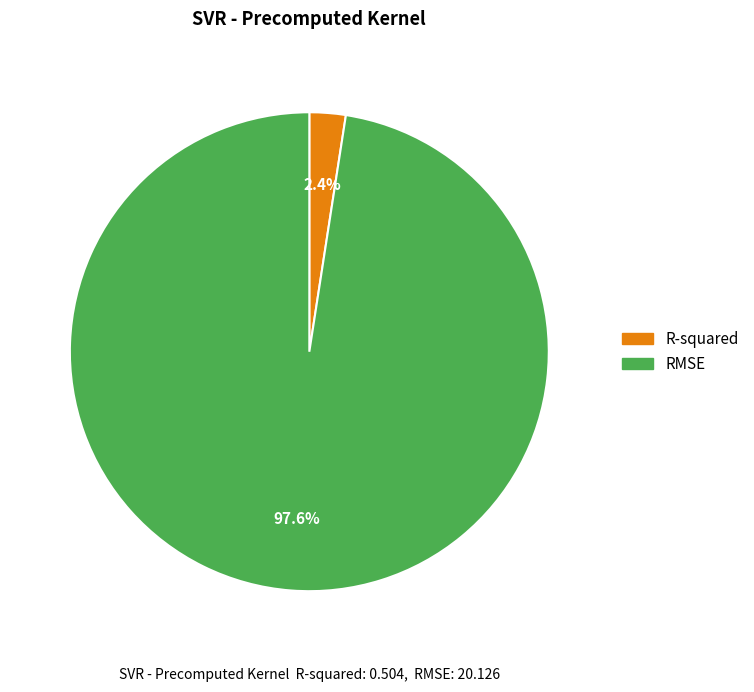

What is the majority slice?

RMSE